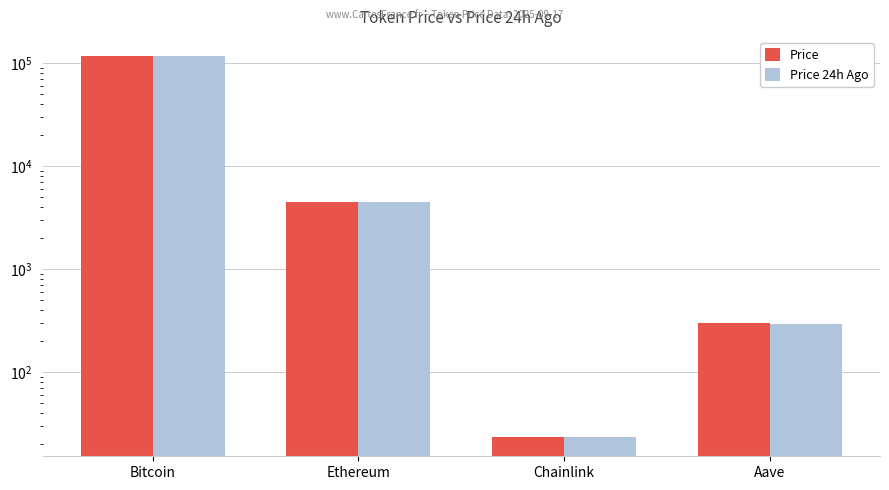

List the series in order of their peak value, lowest first.

Price 24h Ago, Price